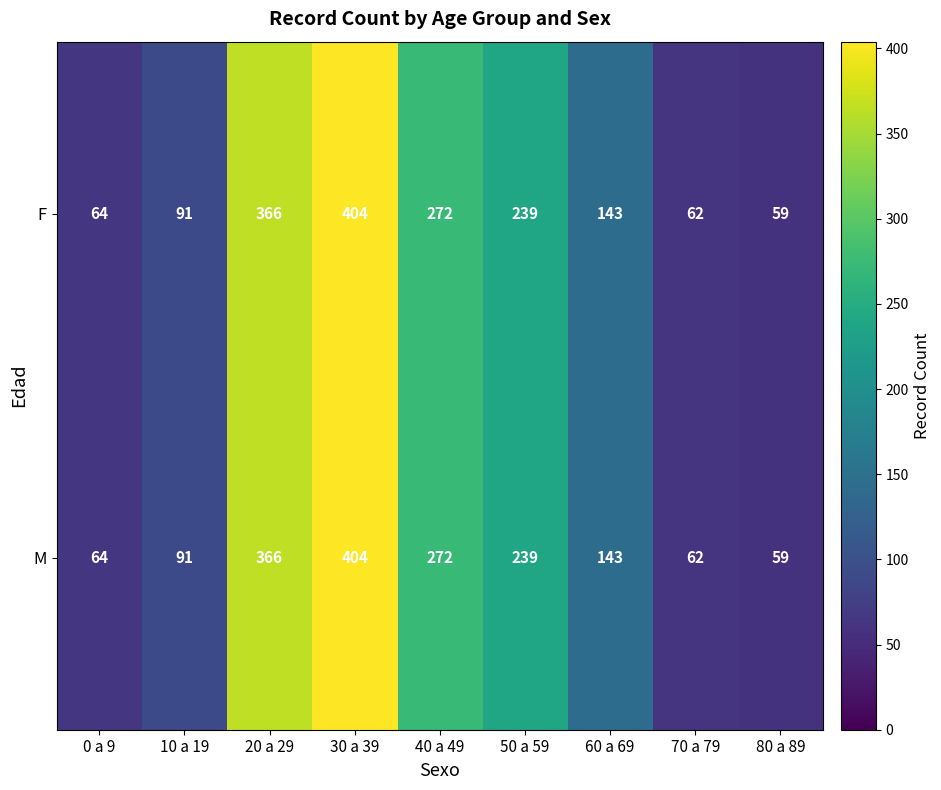

Reading left to right, list all the values displayed in this chart.

F: 64	91	366	404	272	239	143	62	59
M: 64	91	366	404	272	239	143	62	59